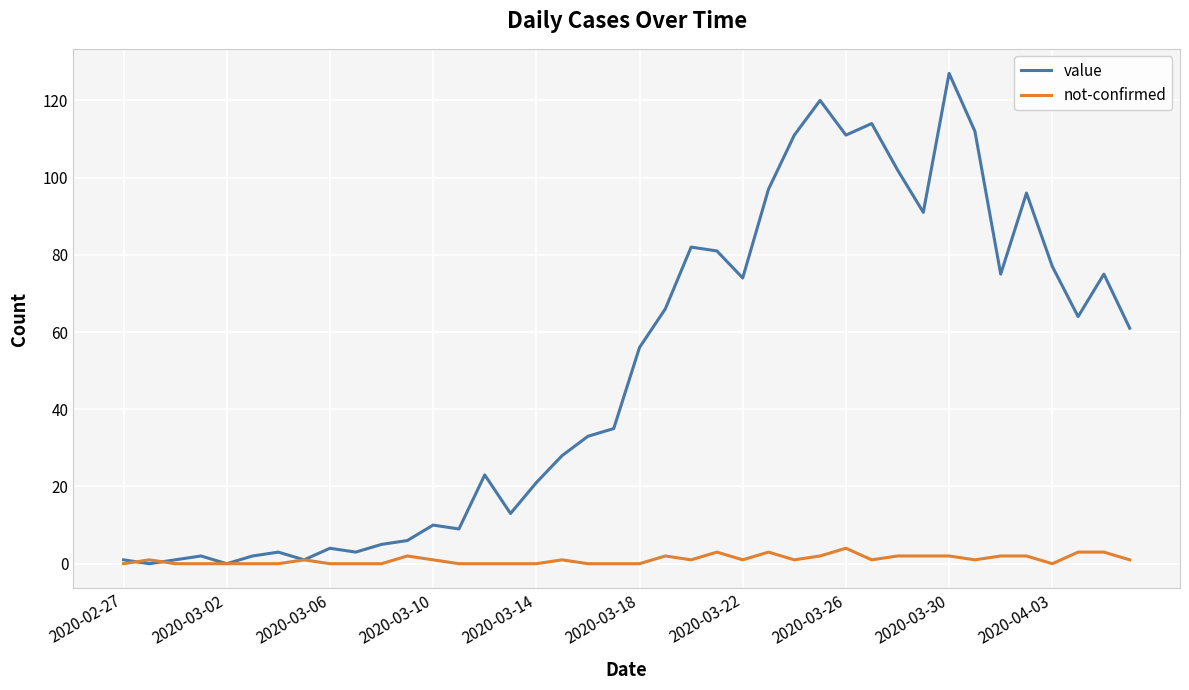

What is the maximum value for not-confirmed?

4